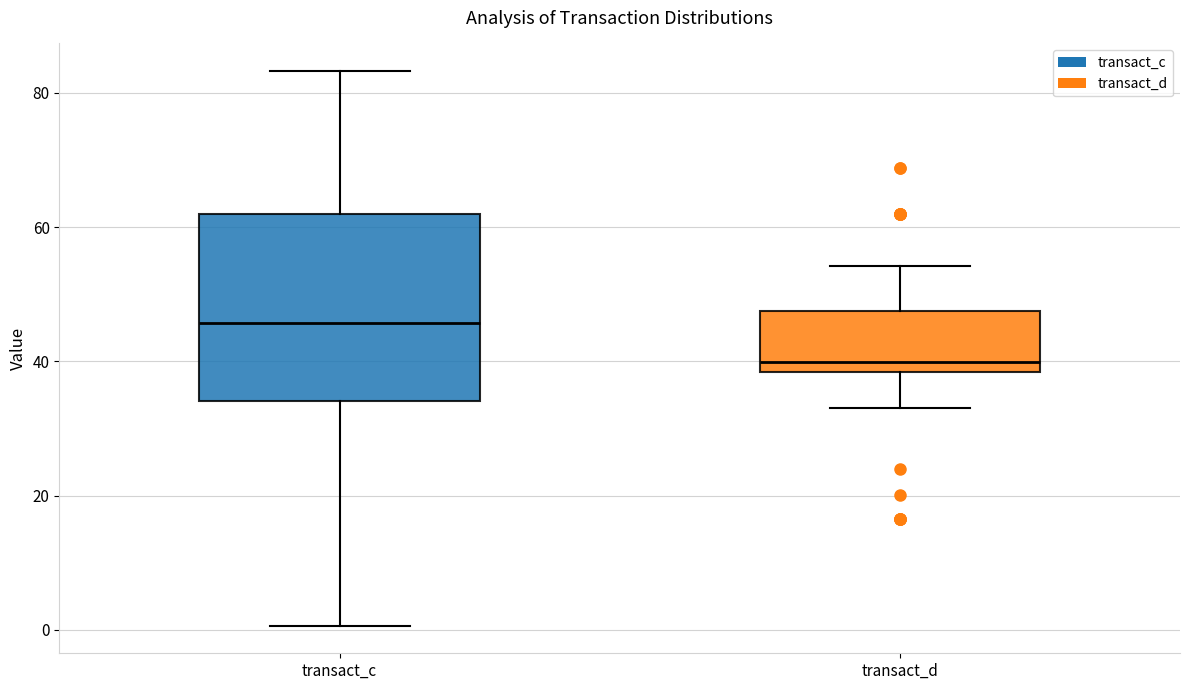

Reading left to right, transcribe this box plot: for each box, give where its median line is, the range the box spans, and where its two whiskers end, as read against the y-axis. The values are not printed on the chart, so give them approximately, as read against the axis.

transact_c: median 46, box 34 to 62, whiskers 0 to 84
transact_d: median 40, box 38 to 48, whiskers 32 to 54